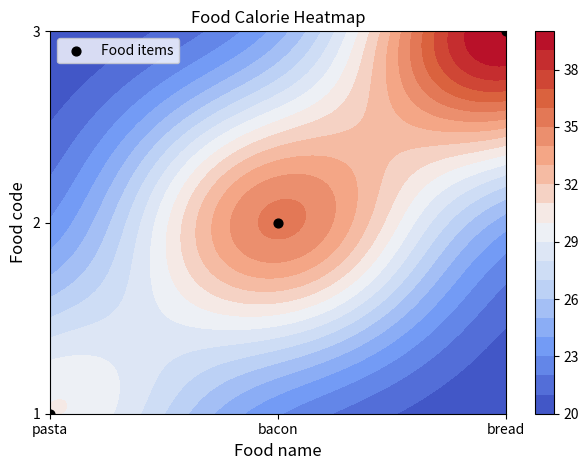

True or false: the data shows 0 at pasta.

True